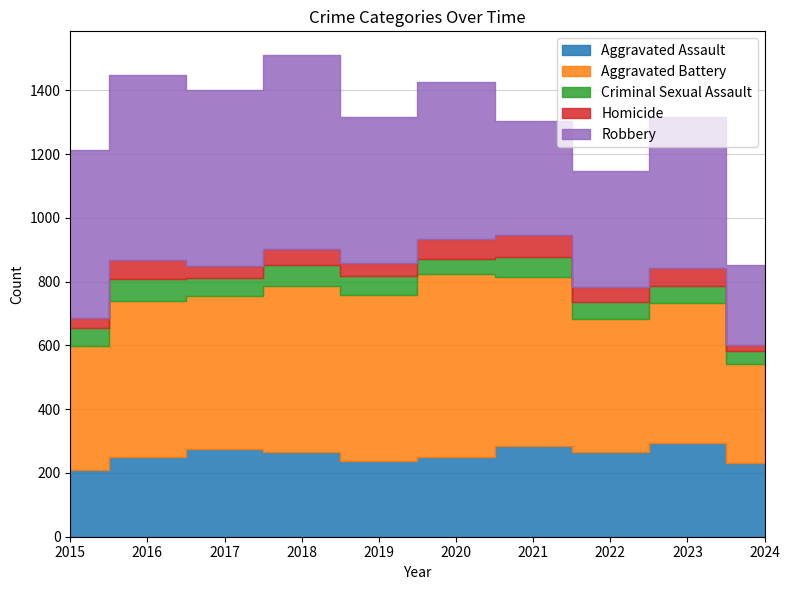

Which series has the largest range (max minus min)?

Robbery